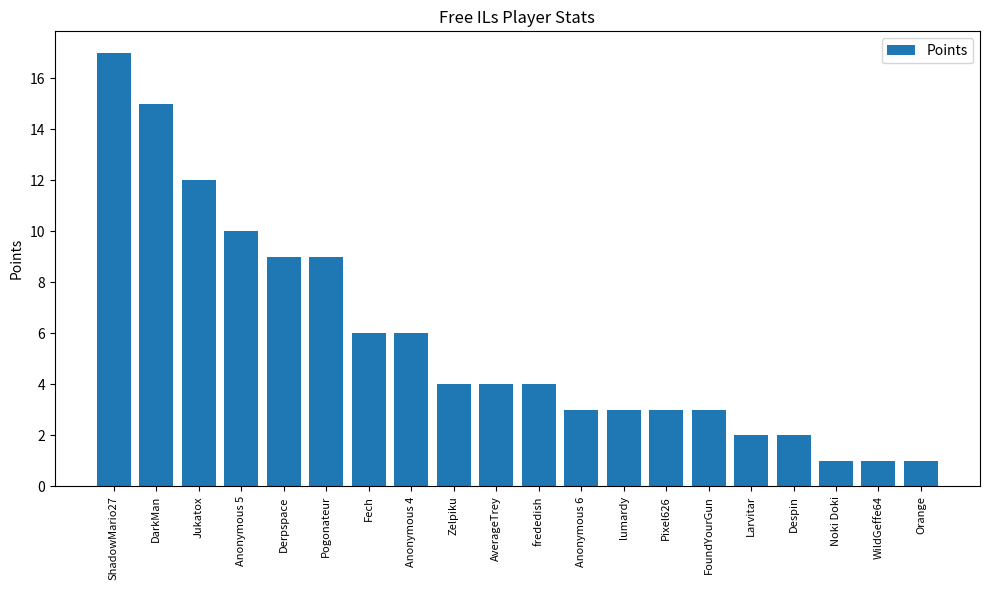

Are the bars grouped side by side (vs. stacked)?

No